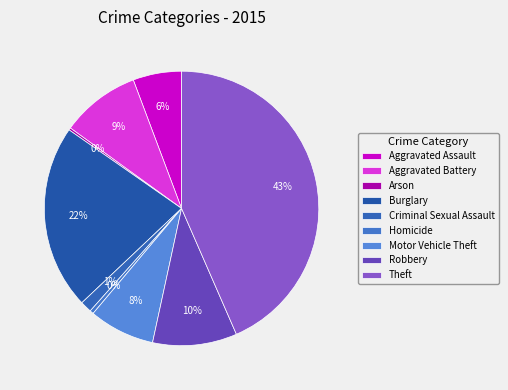

To the nearest percent, what is the difference between the Motor Vehicle Theft and Aggravated Assault slice percentages?

2%